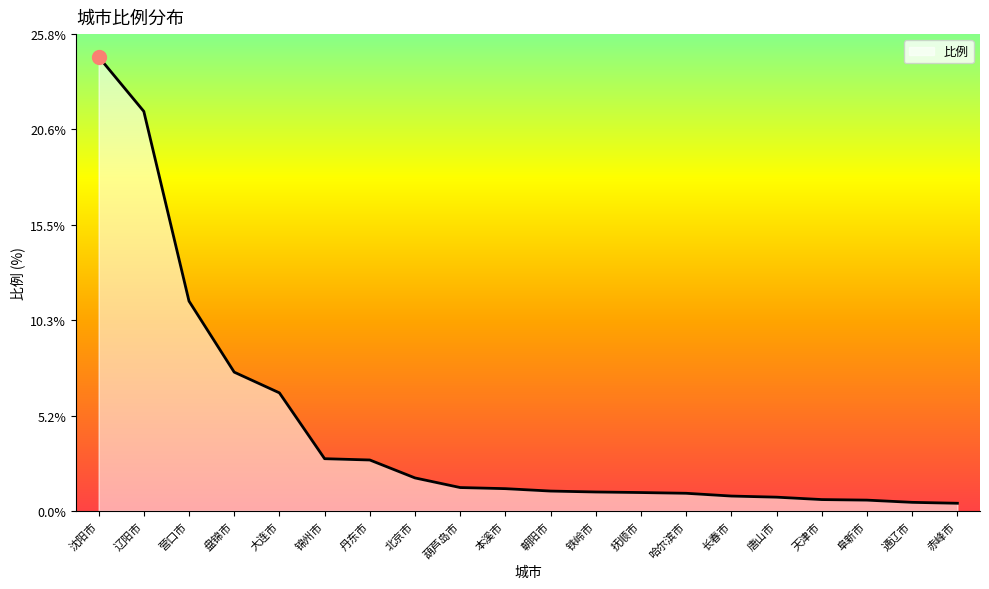

What is the change in value from 锦州市 to 北京市?

-1.0